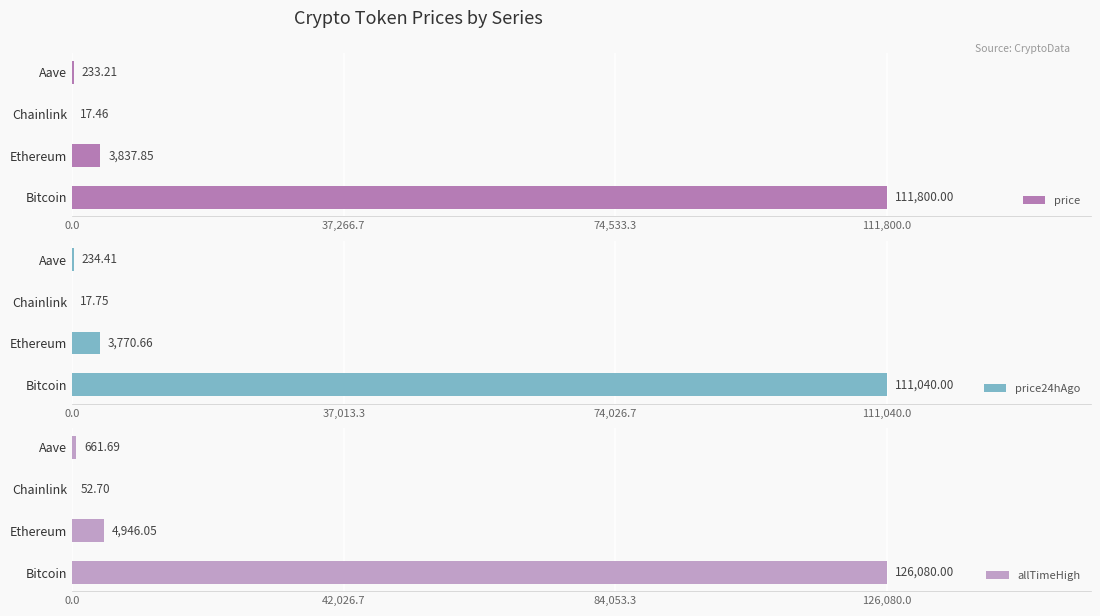

What is the difference between the maximum and minimum values in the price24hAgo series?

111022.2